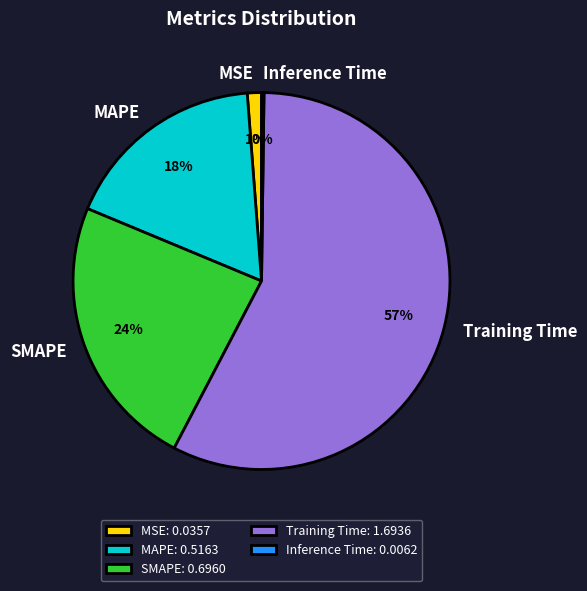

To the nearest percent, what is the average slice percentage?

20%